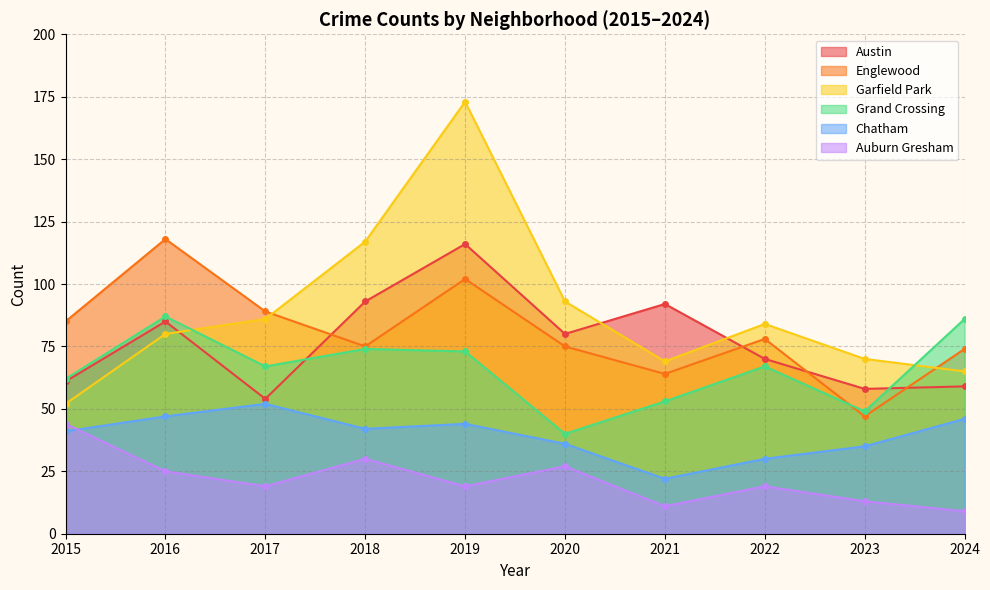

Where is Austin nearest to the value 85?

2016